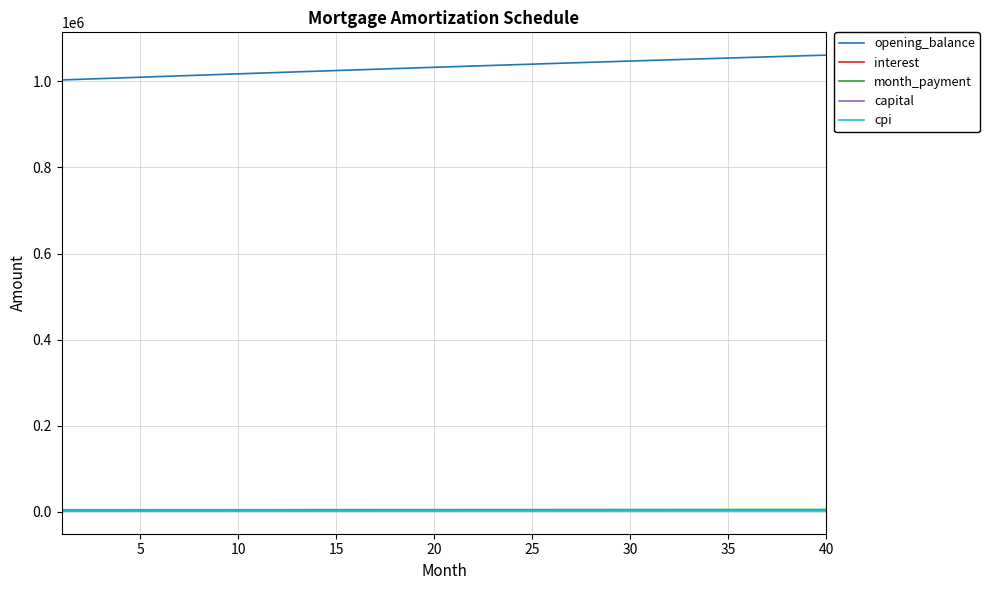

True or false: month_payment and opening_balance cross at least once.

False